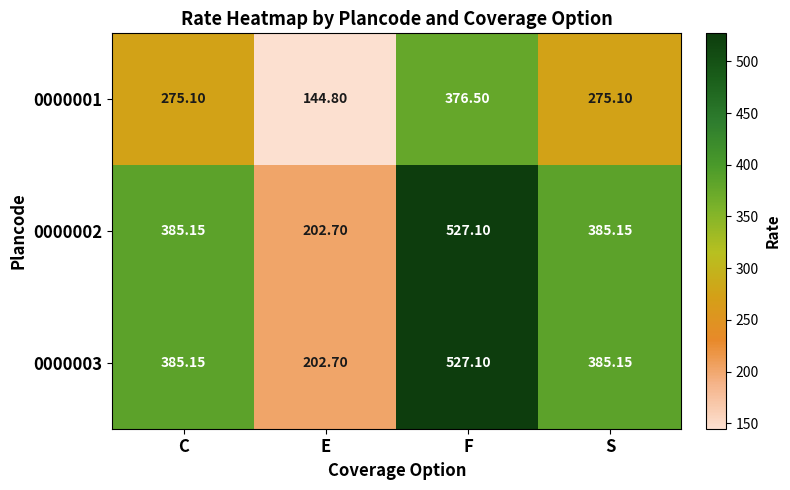

Is the value of 0000001 at E greater than the value of 0000003 at E?

No